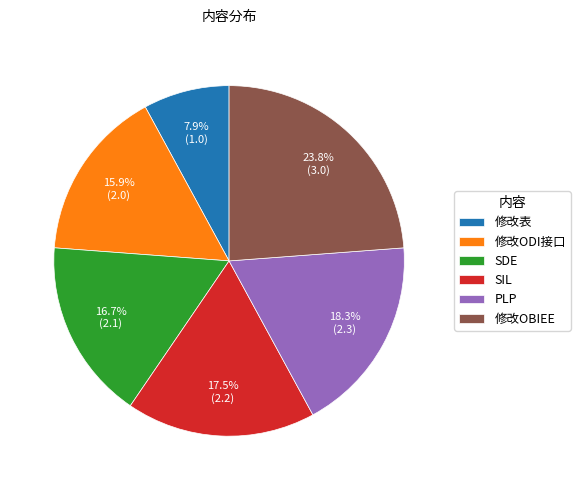

Do 修改ODI接口 and SIL together represent more than half of the pie?

No